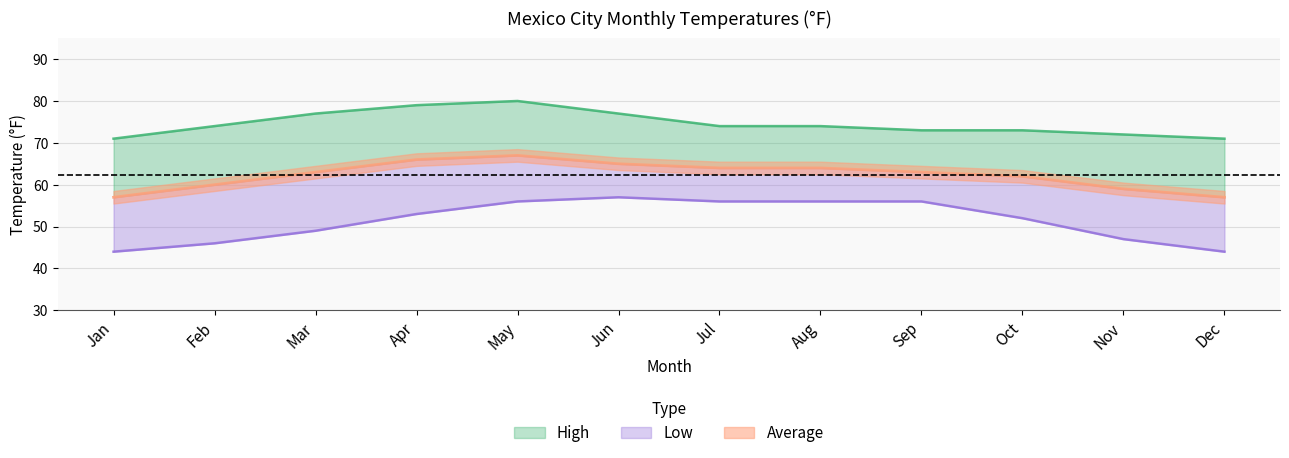

Reading left to right, list all the values displayed in this chart.

High: Jan=71	Feb=74	Mar=77	Apr=79	May=80	Jun=77	Jul=74	Aug=74	Sep=73	Oct=73	Nov=72	Dec=71
Average: Jan=57	Feb=60	Mar=63	Apr=66	May=67	Jun=65	Jul=64	Aug=64	Sep=63	Oct=62	Nov=59	Dec=57
Low: Jan=44	Feb=46	Mar=49	Apr=53	May=56	Jun=57	Jul=56	Aug=56	Sep=56	Oct=52	Nov=47	Dec=44